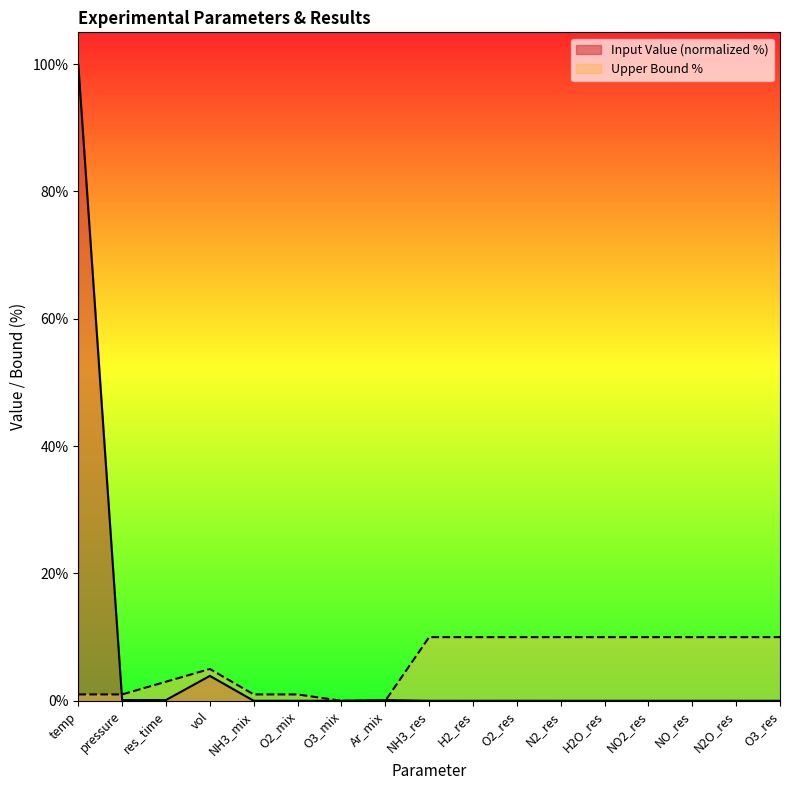

Where do Upper Bound % and Input Value first cross each other?

temp and pressure